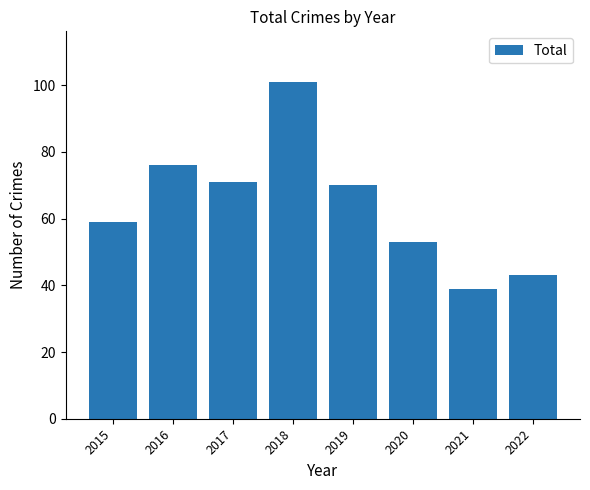

What is the smallest value displayed?

39